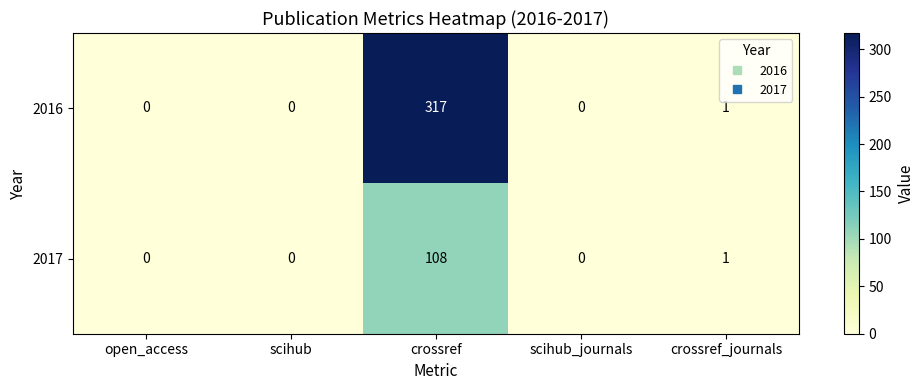

At which category is the sum across all series the highest?

crossref